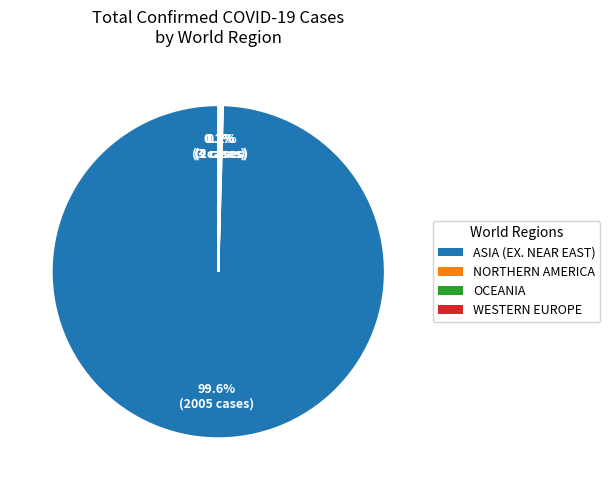

Which category has the biggest portion of the pie?

ASIA (EX. NEAR EAST)